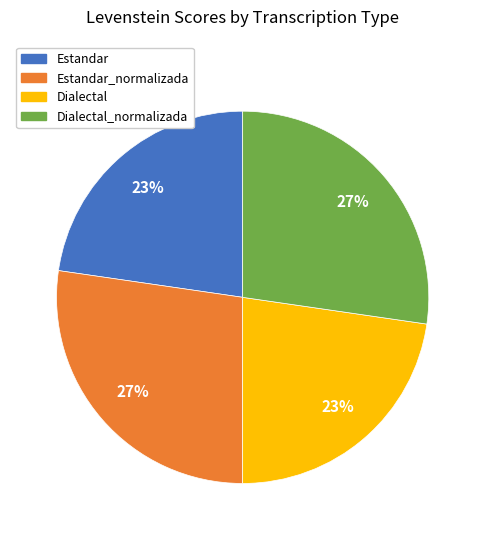

Is there any slice that represents more than half of the pie?

No